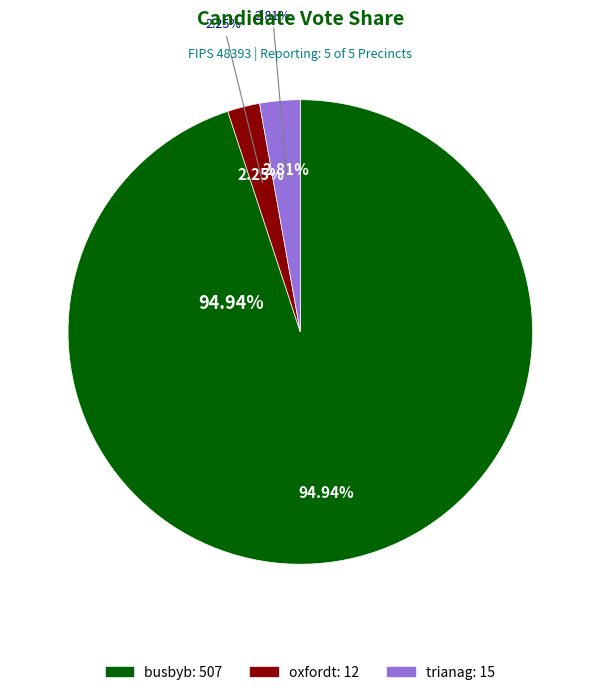

What is the change in value from oxfordt to trianag?

+3